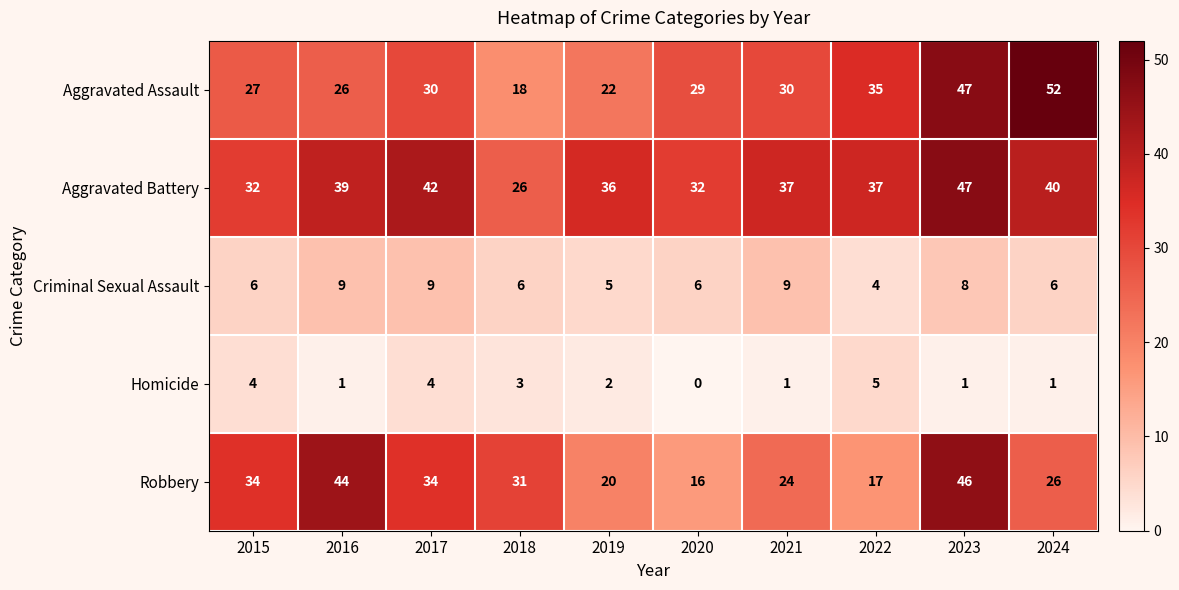

At which label does Aggravated Battery reach its peak?

2023